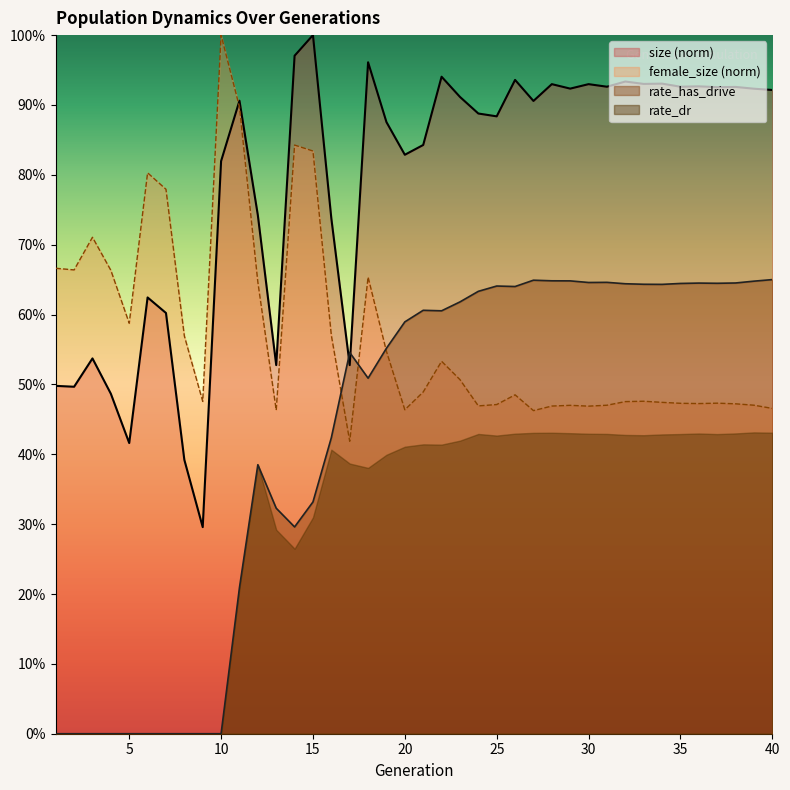

Is it true that female_size equals 0.5 at 26?

True